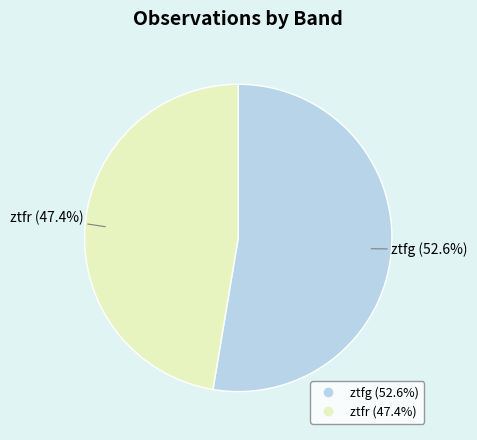

What is the majority slice?

ztfg